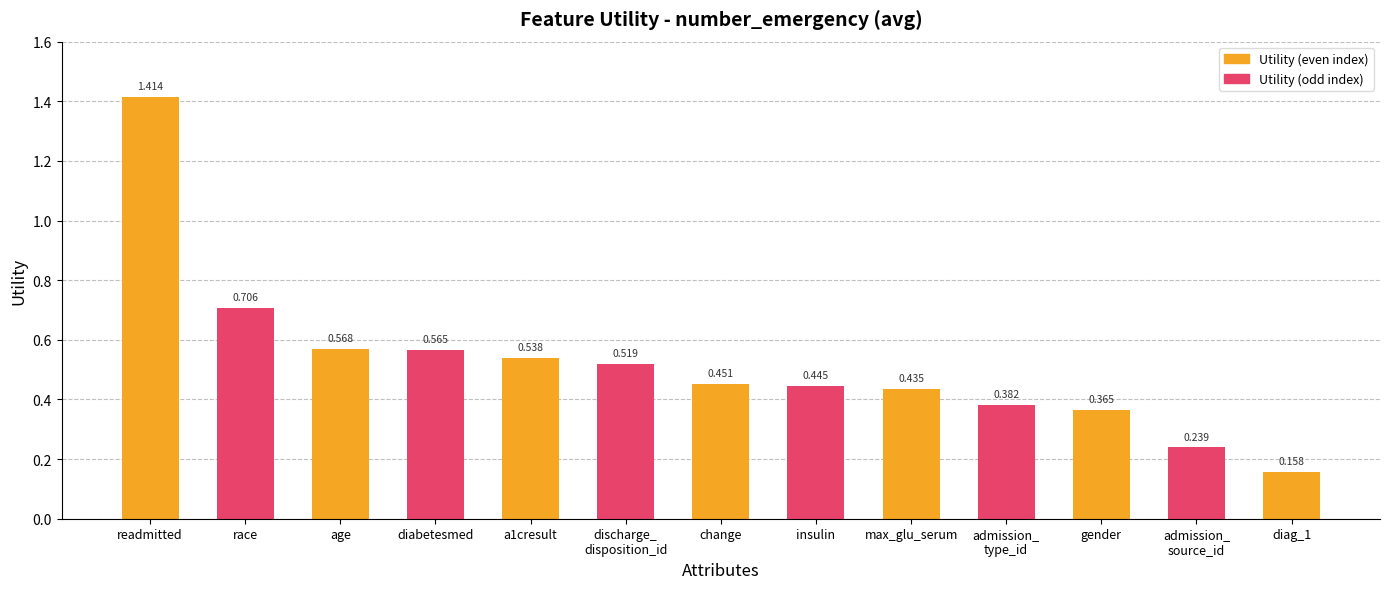

Reading left to right, extract all data points from this chart.

readmitted=1.4	race=0.7	age=0.6	diabetesmed=0.6	a1cresult=0.5	discharge_
disposition_id=0.5	change=0.5	insulin=0.4	max_glu_serum=0.4	admission_
type_id=0.4	gender=0.4	admission_
source_id=0.2	diag_1=0.2